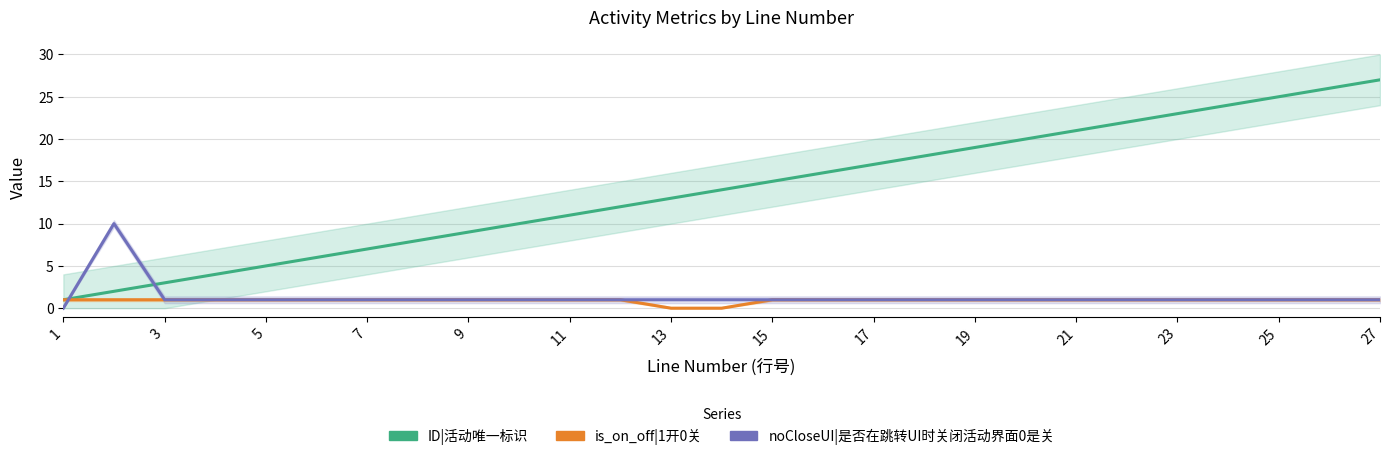

Does the chart display data point markers on the line(s)?

No